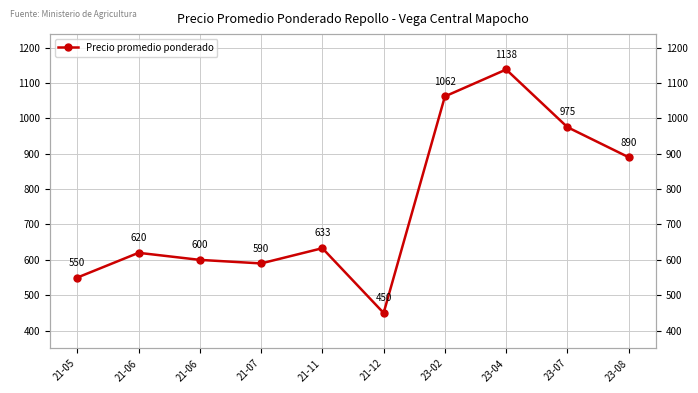

How many values are below 633?

5